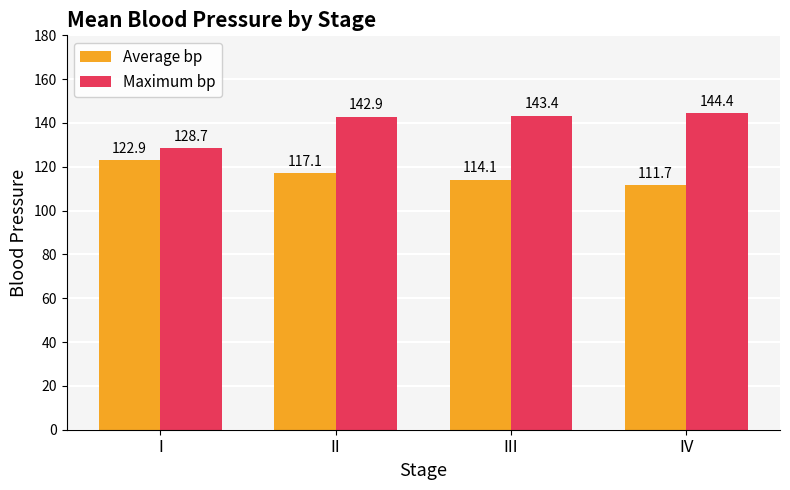

What is the total value across all series at III?

257.5